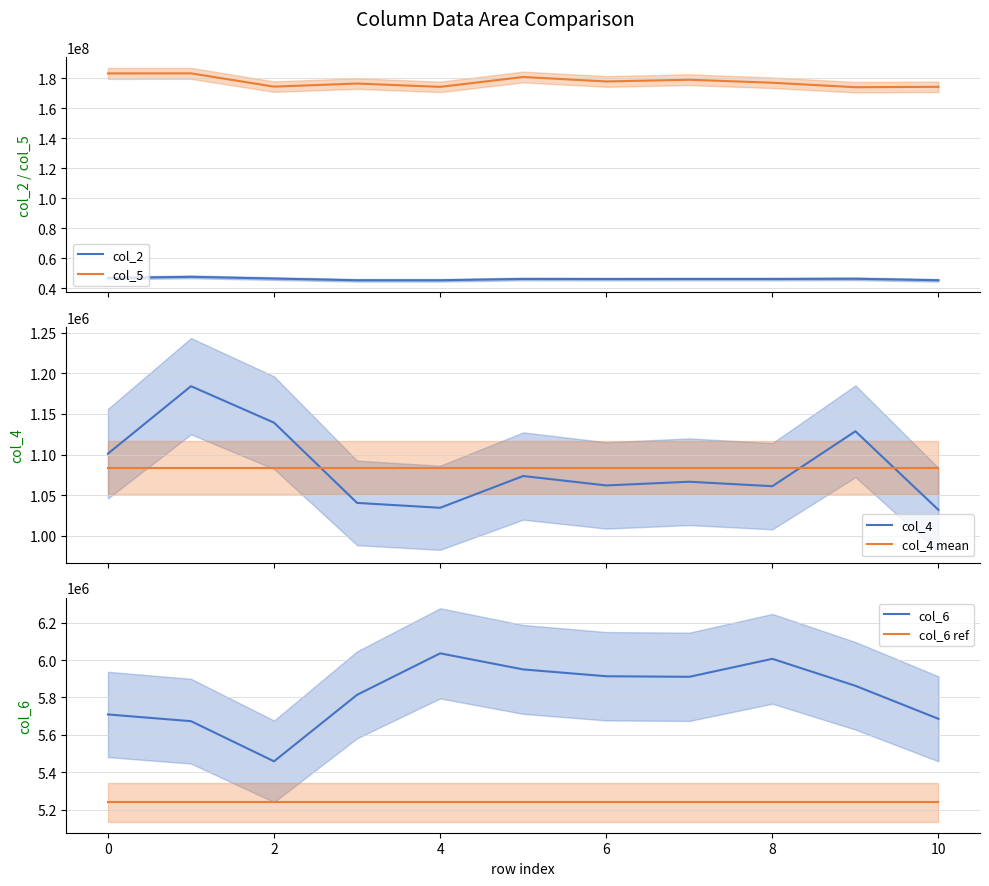

What value does the col_6 ref series have at 10?

5237706.8